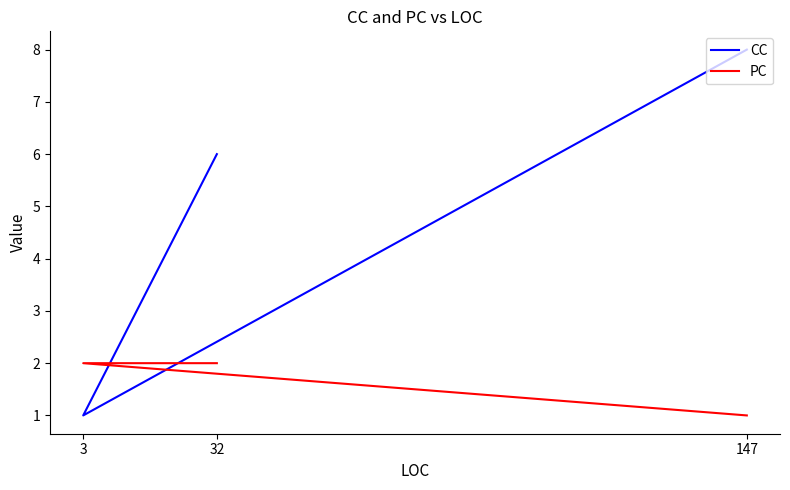

Read the PC value at 3.

2